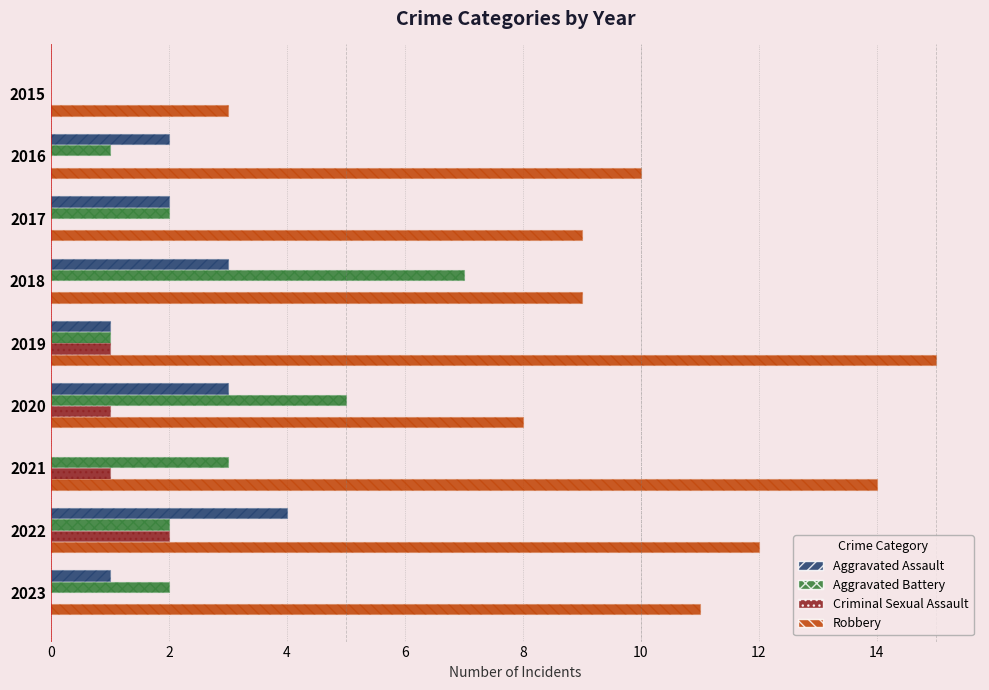

Which series has the largest total across all categories?

Robbery